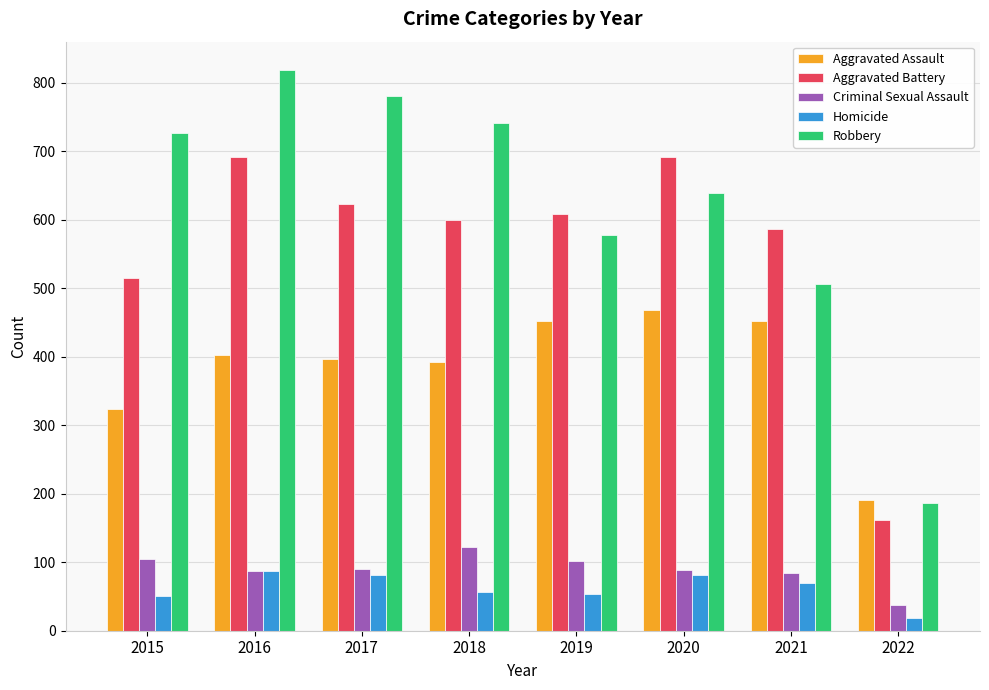

At which label does Aggravated Assault reach its peak?

2020